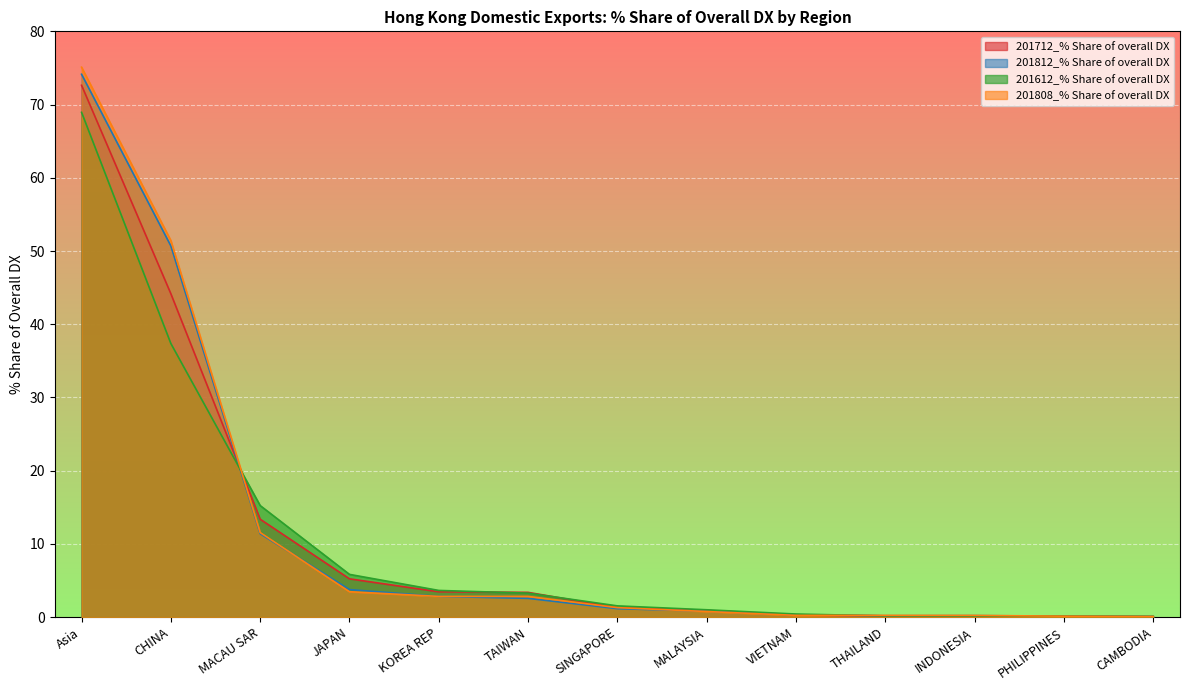

Which has a higher value, KOREA REP or JAPAN?

JAPAN